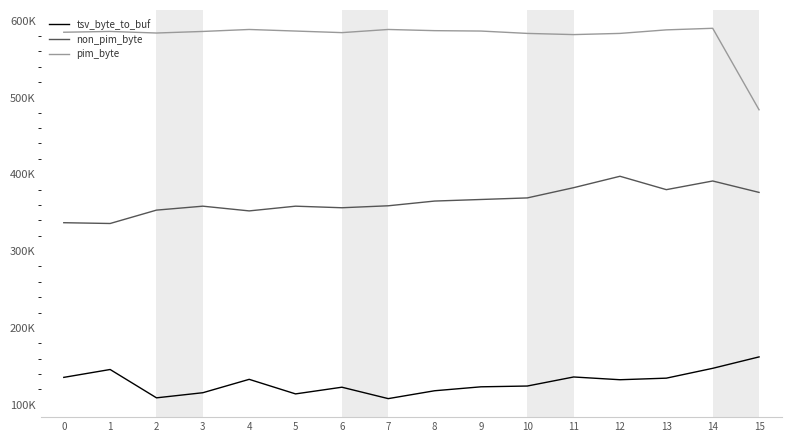

What is the difference between the non_pim_byte values at 3 and 0?

21504